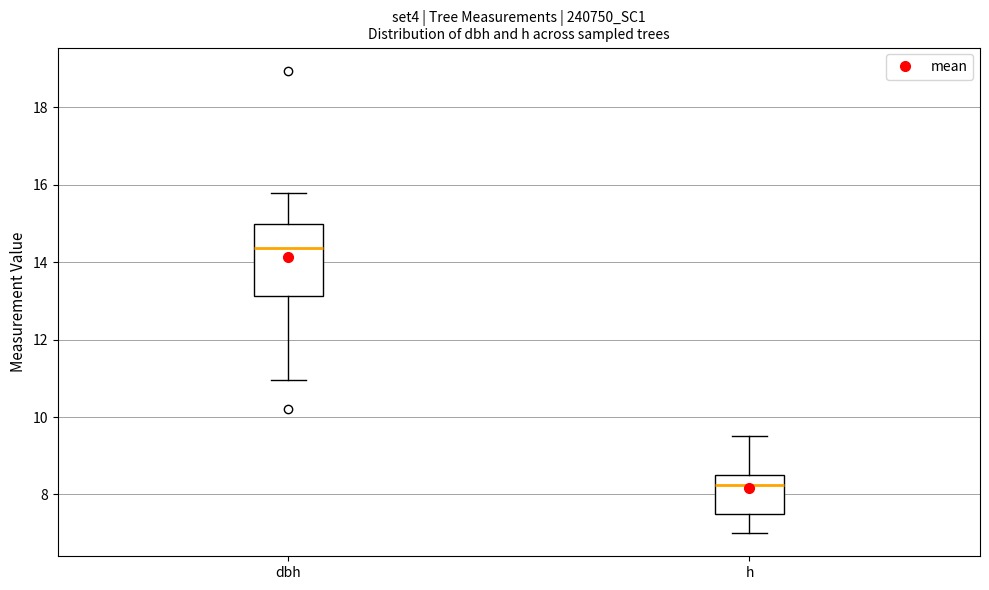

Reading left to right, read every box against the y-axis: the position of its median line, the range the box covers, and the ends of its whiskers. The values are not printed on the chart, so give them approximately, as read against the axis.

dbh: median 14.4, box 13.2 to 15.0, whiskers 11.0 to 15.8
h: median 8.2, box 7.6 to 8.6, whiskers 7.0 to 9.6